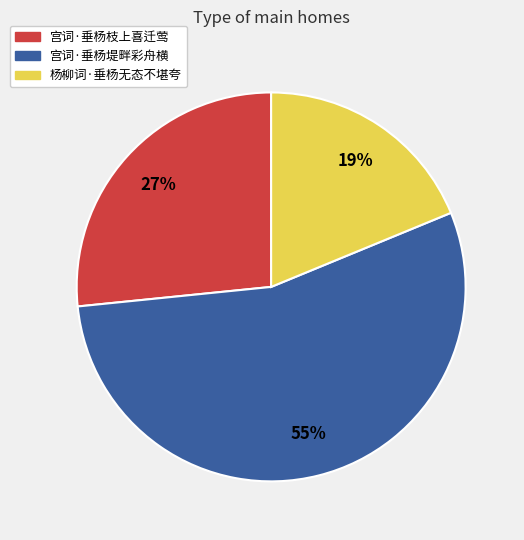

Which has a higher value, 宫词·垂杨枝上喜迁莺 or 杨柳词·垂杨无态不堪夸?

宫词·垂杨枝上喜迁莺